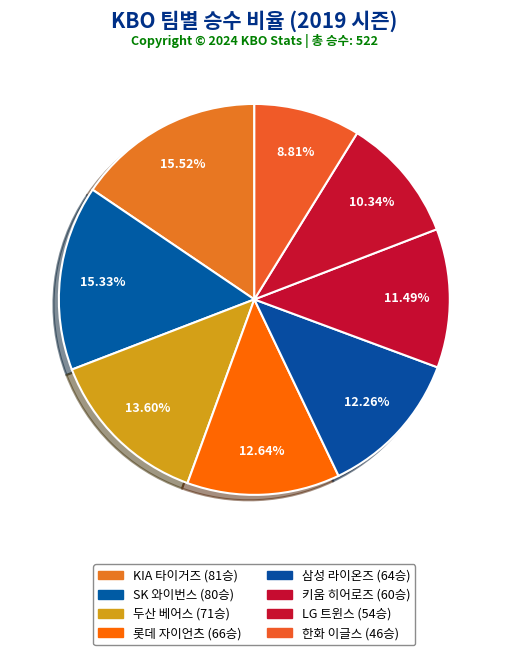

Which category has the biggest portion of the pie?

KIA 타이거즈